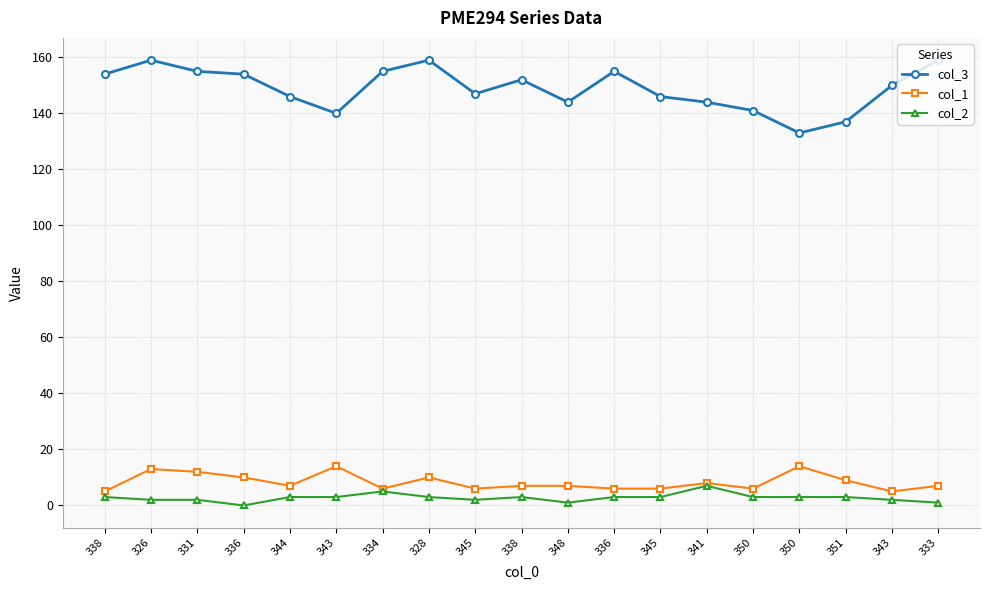

True or false: col_3 and col_2 intersect in this chart.

False